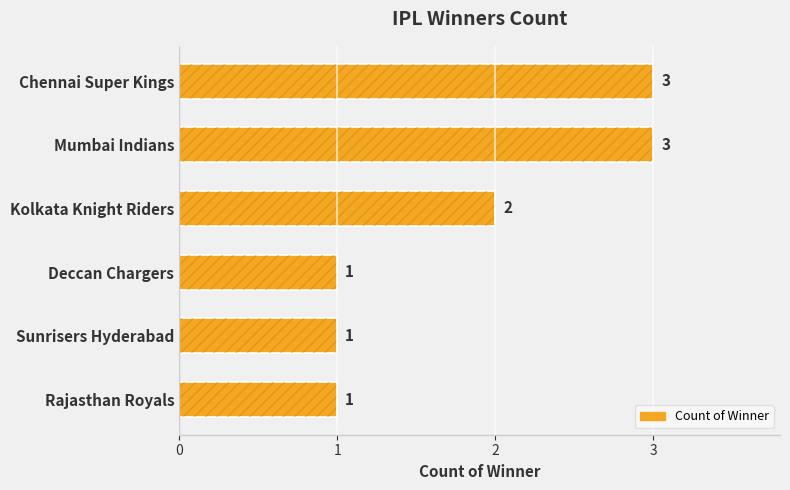

Reading right to left, extract all data points from this chart.

1	1	1	2	3	3